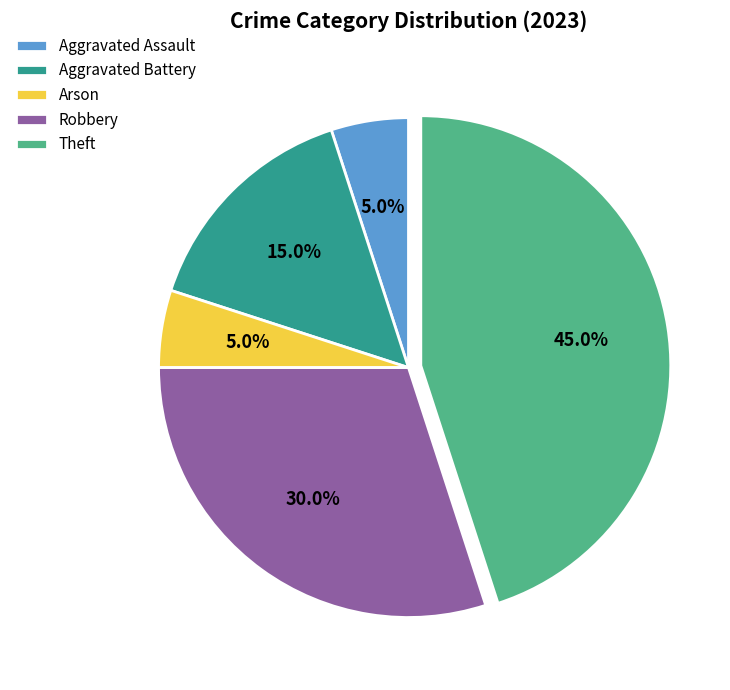

Count the number of slices in the pie.

5